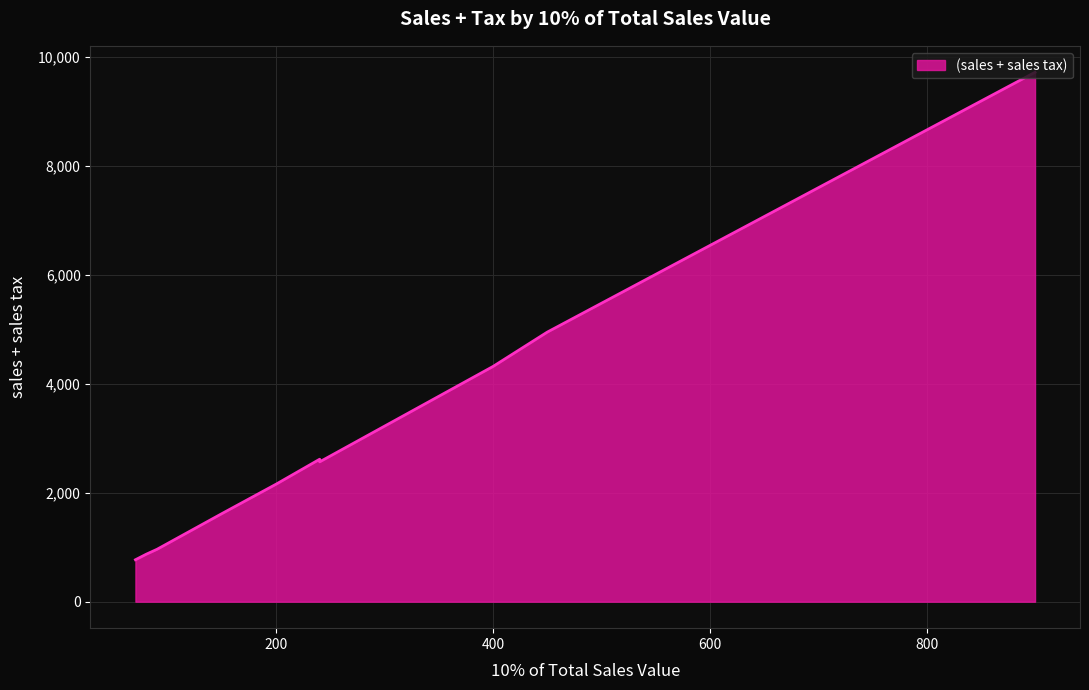

At which label is the value closest to 5245?

450